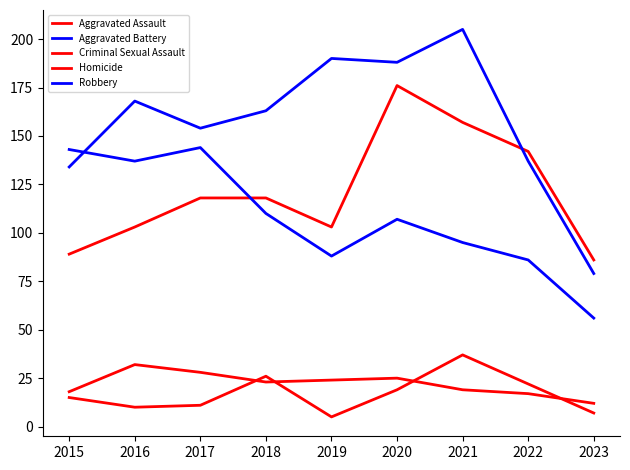

What is the value of the Homicide point at the 1st from the left?

15